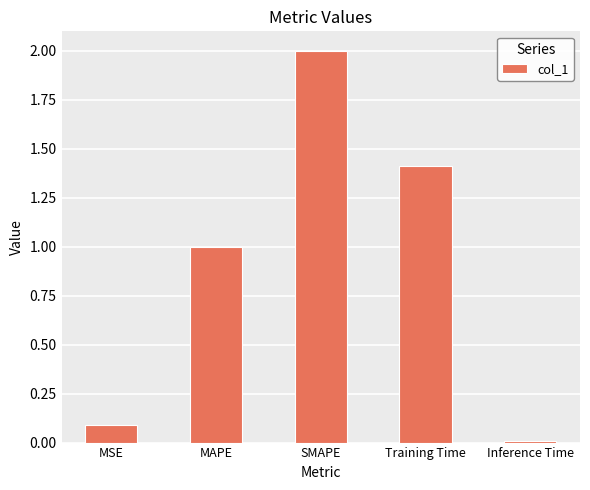

What is the value of the 3rd bar from the left?

2.0